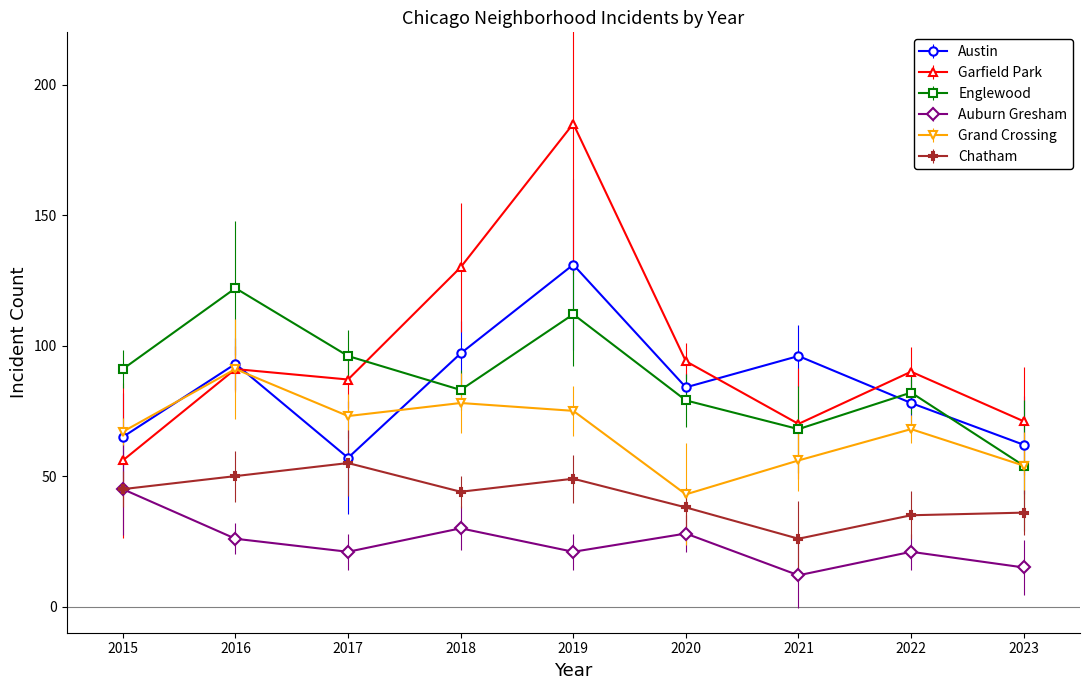

What are all the series names shown in the legend?

Austin, Garfield Park, Englewood, Auburn Gresham, Grand Crossing, Chatham